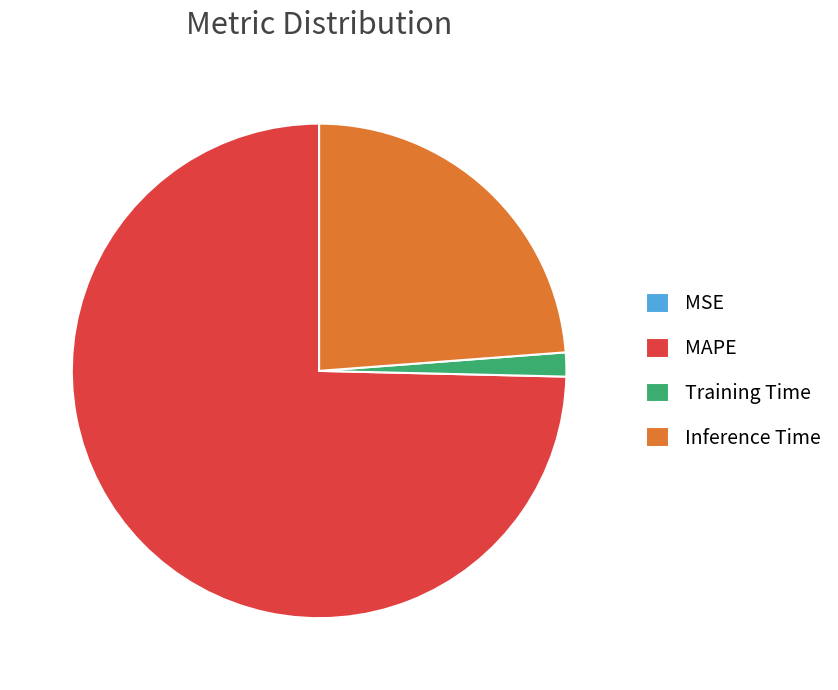

Which has a higher value, Inference Time or MAPE?

MAPE